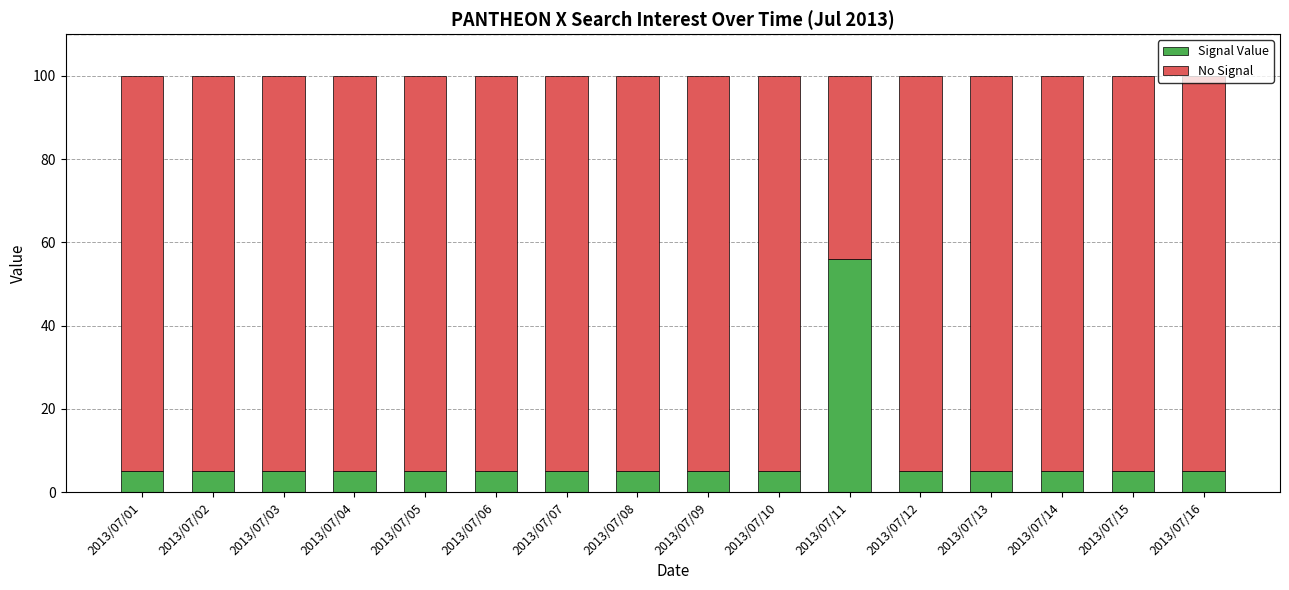

What is the sum of all Signal Value values?

131